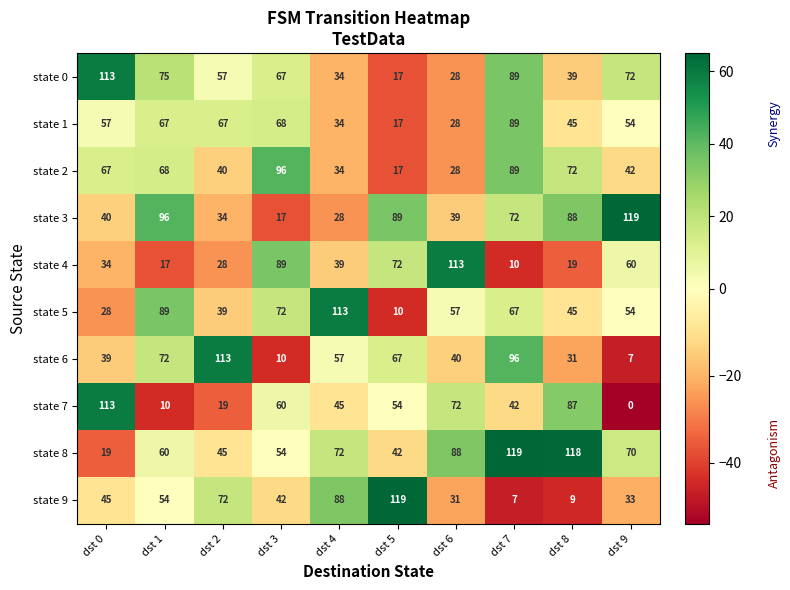

How many series are shown in this chart?

10